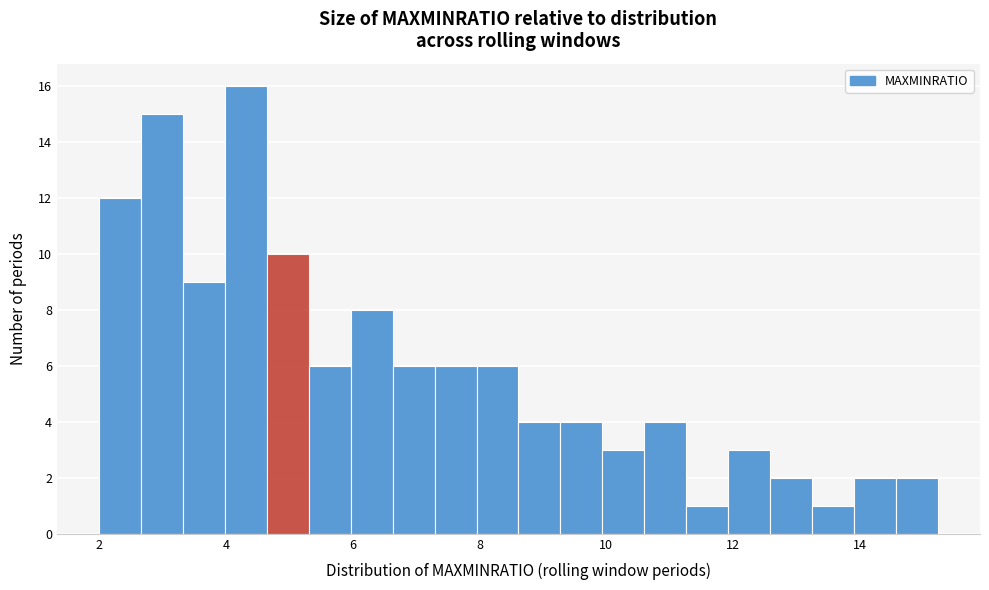

Read against the x-axis, roughly where is the centre of the tallest bar?

4.4